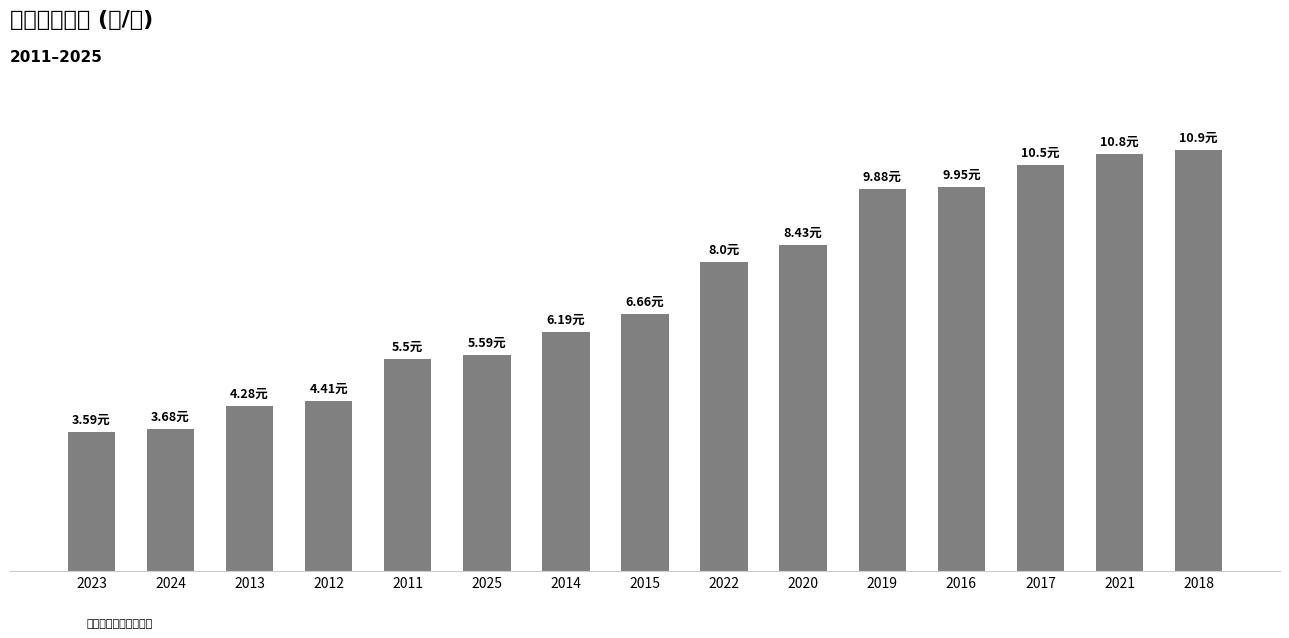

What is the value of the 7th bar from the left?

6.2